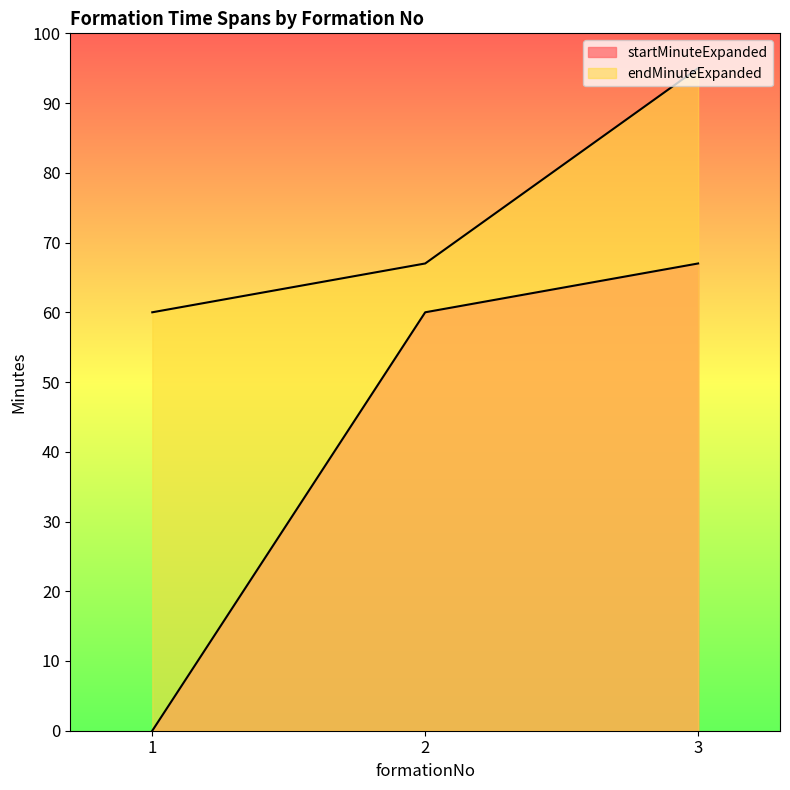

Does the chart display data point markers on the line(s)?

No